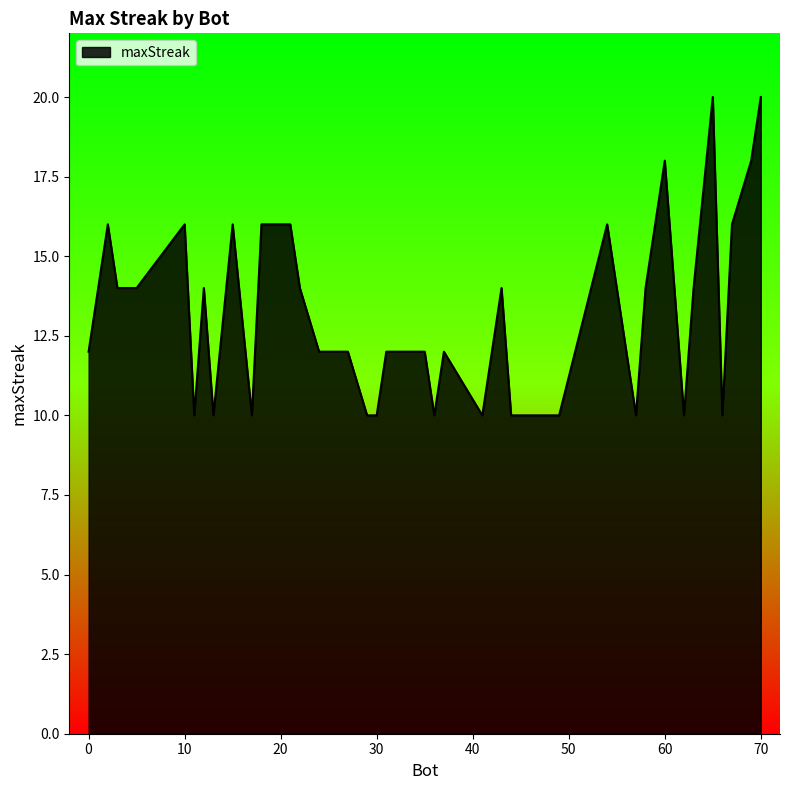

Does the chart have visible grid lines?

No